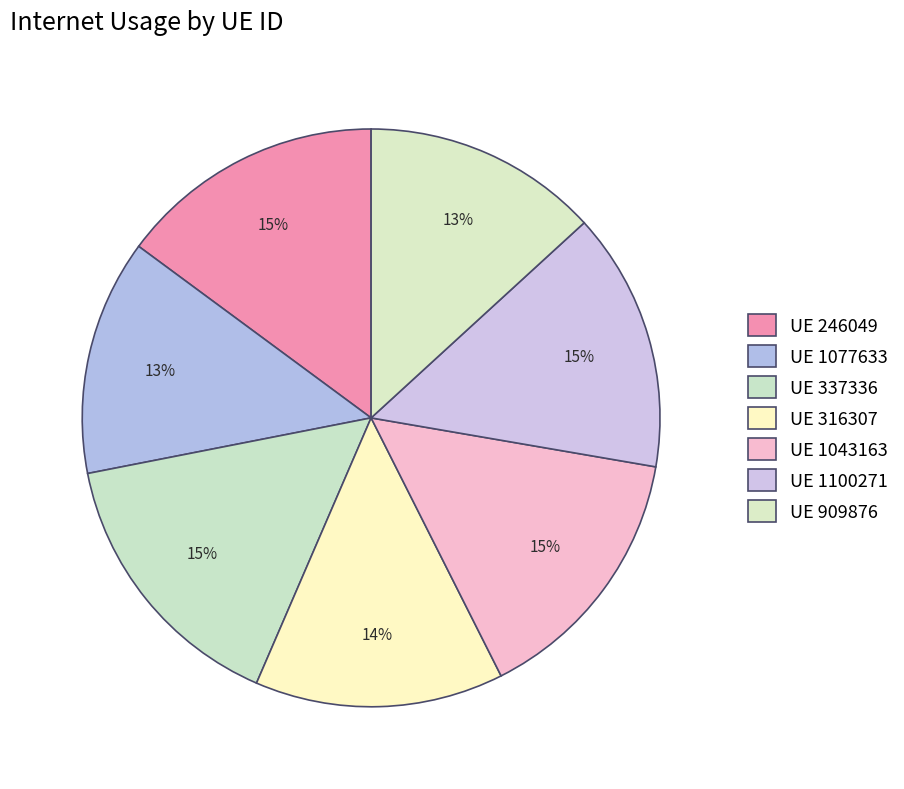

Is there a majority slice in this chart?

No